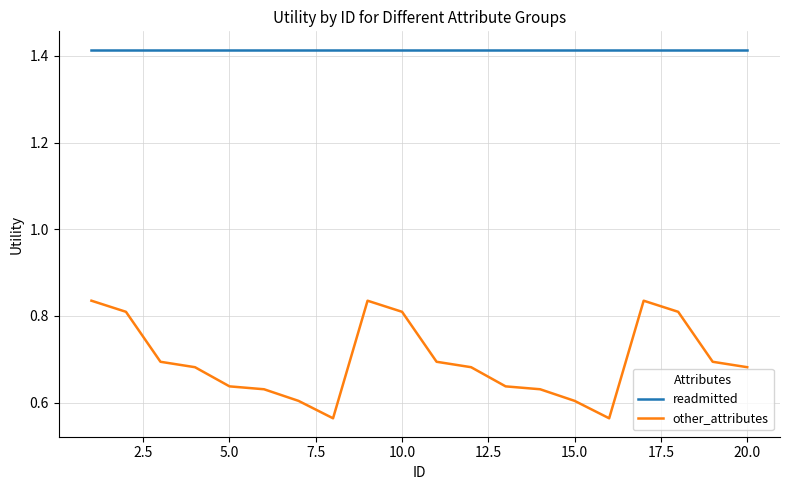

Which series has the largest range (max minus min)?

other_attributes